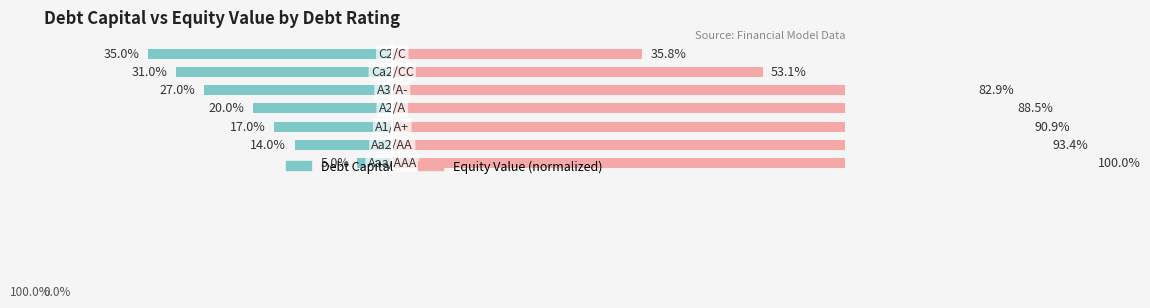

List the series in order of their peak value, lowest first.

Debt Capital (%), Equity Value (normalized)